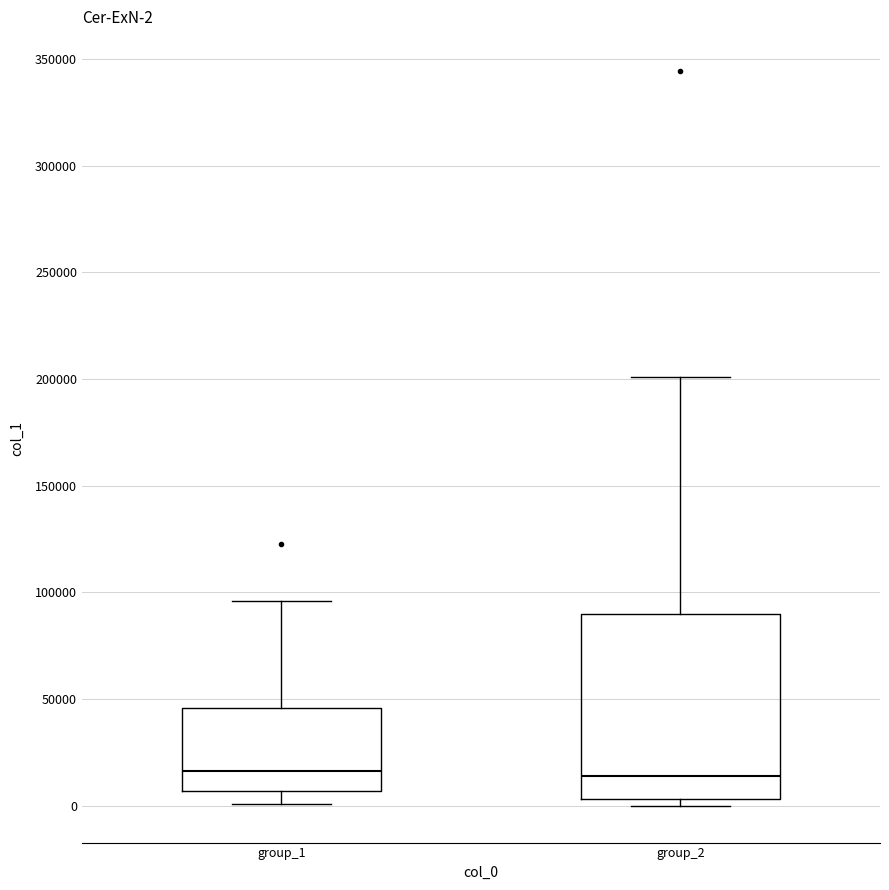

Comparing the boxes themselves (not the whiskers), which one is the tallest?

group_2